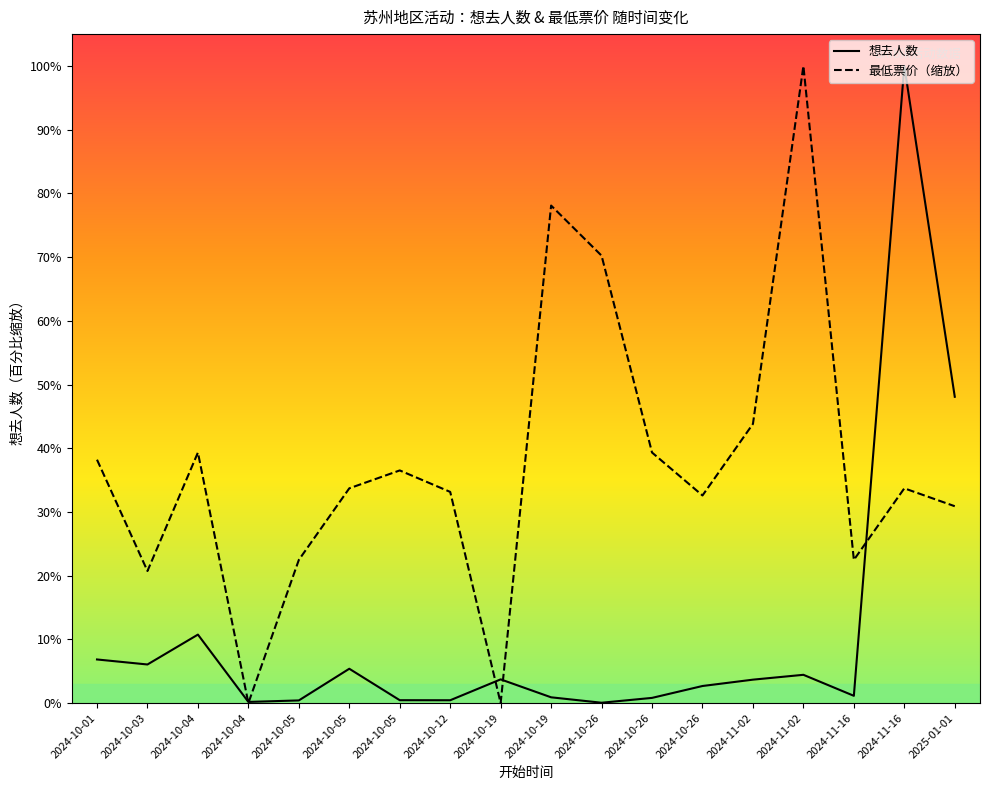

Which series ends up on top after the final intersection of 想去人数 and 最低票价（缩放）?

想去人数